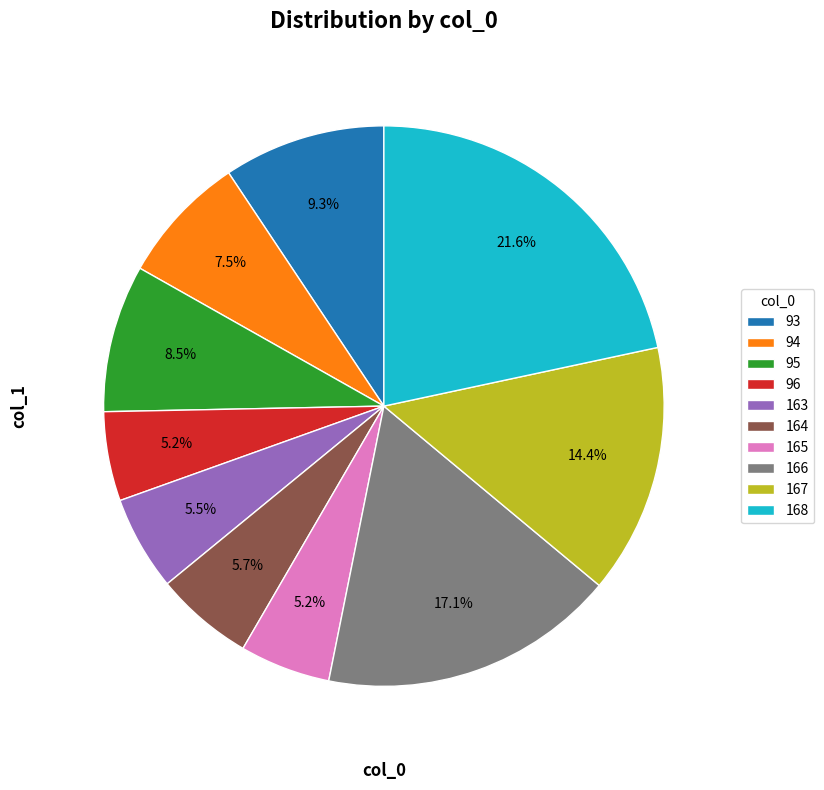

To the nearest percent, what is the difference between the 96 and 94 slice percentages?

2%